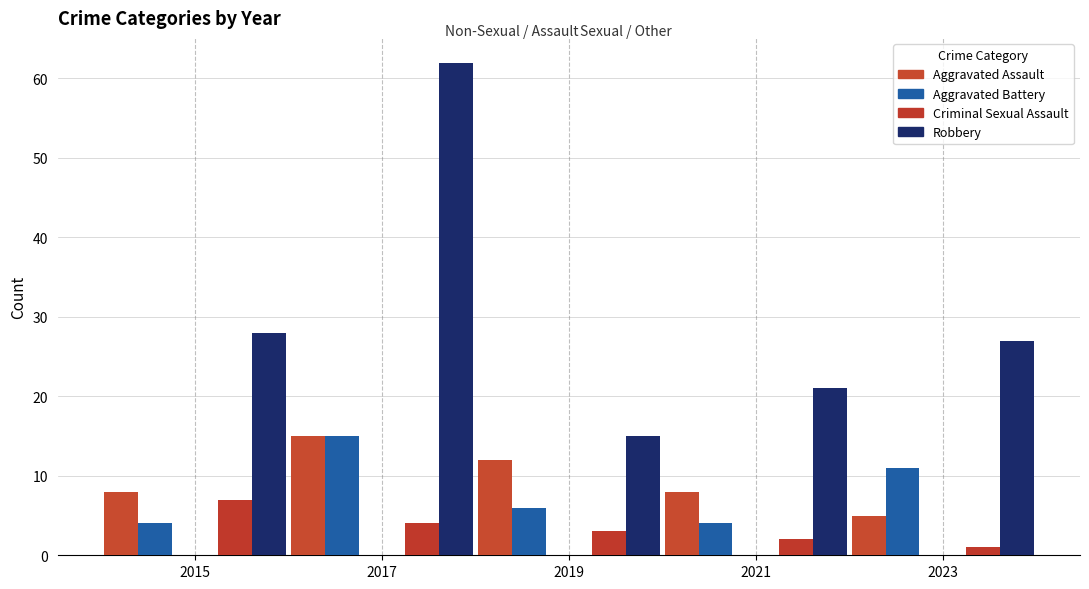

At which label does Aggravated Assault reach its peak?

2017